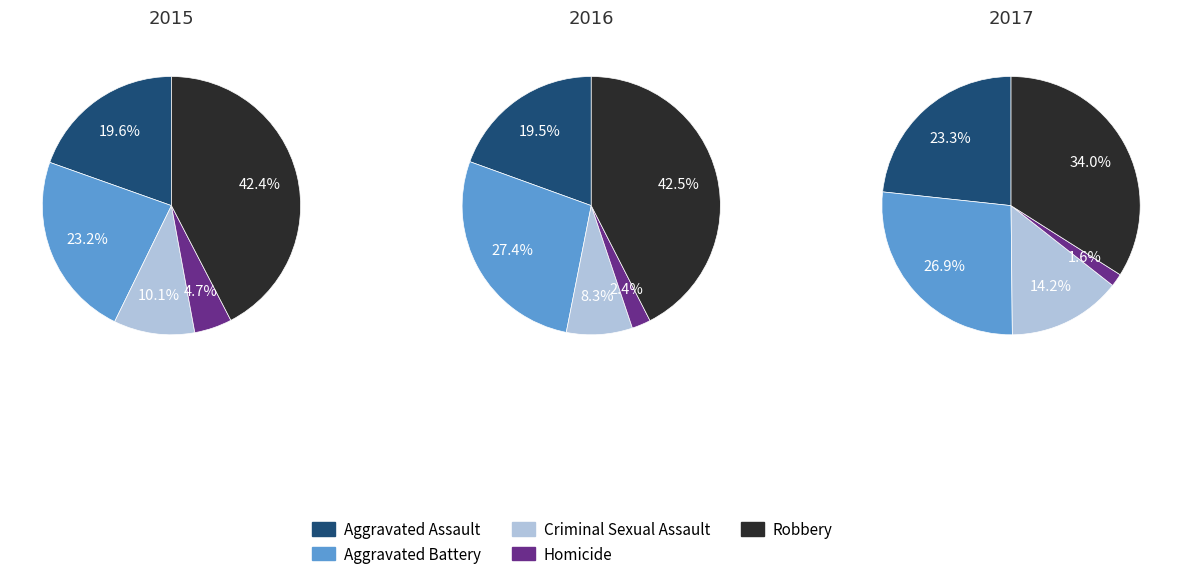

What percentage is the Criminal Sexual Assault slice, to the nearest percent?

10%